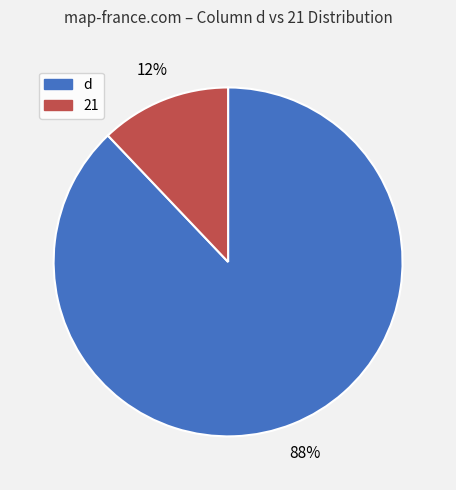

Is the sum of 21 and d greater than half?

Yes